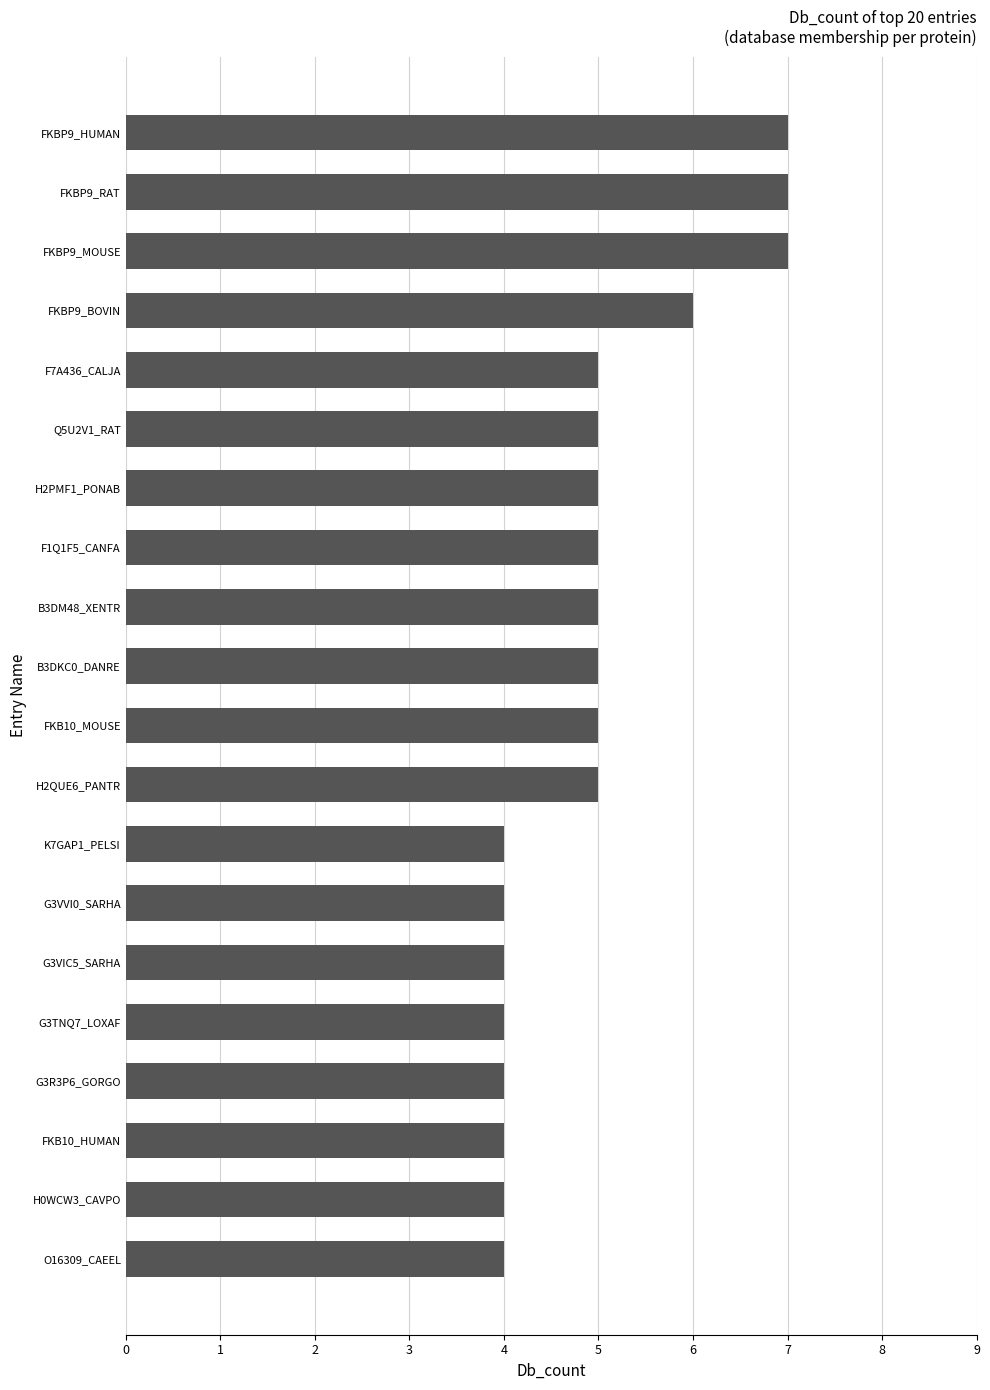

True or false: the data shows 5 at H2PMF1_PONAB.

True